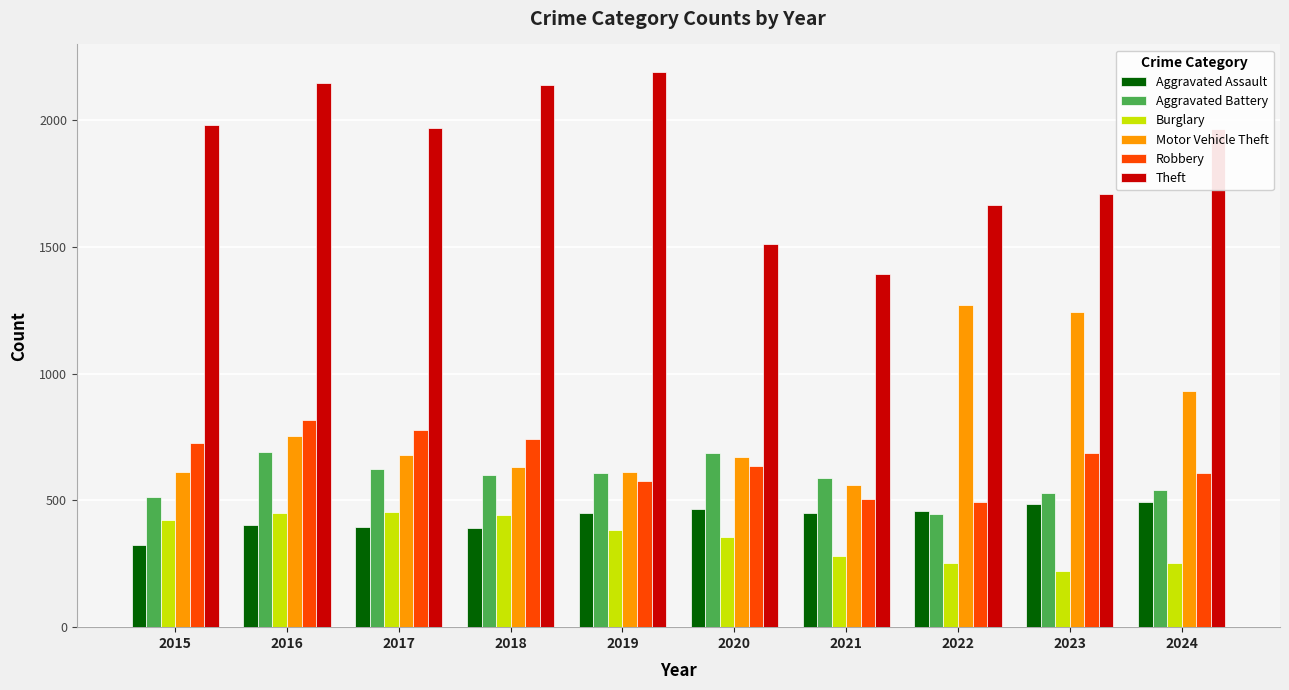

What is the spread (max minus min) of values at 2017?

1572